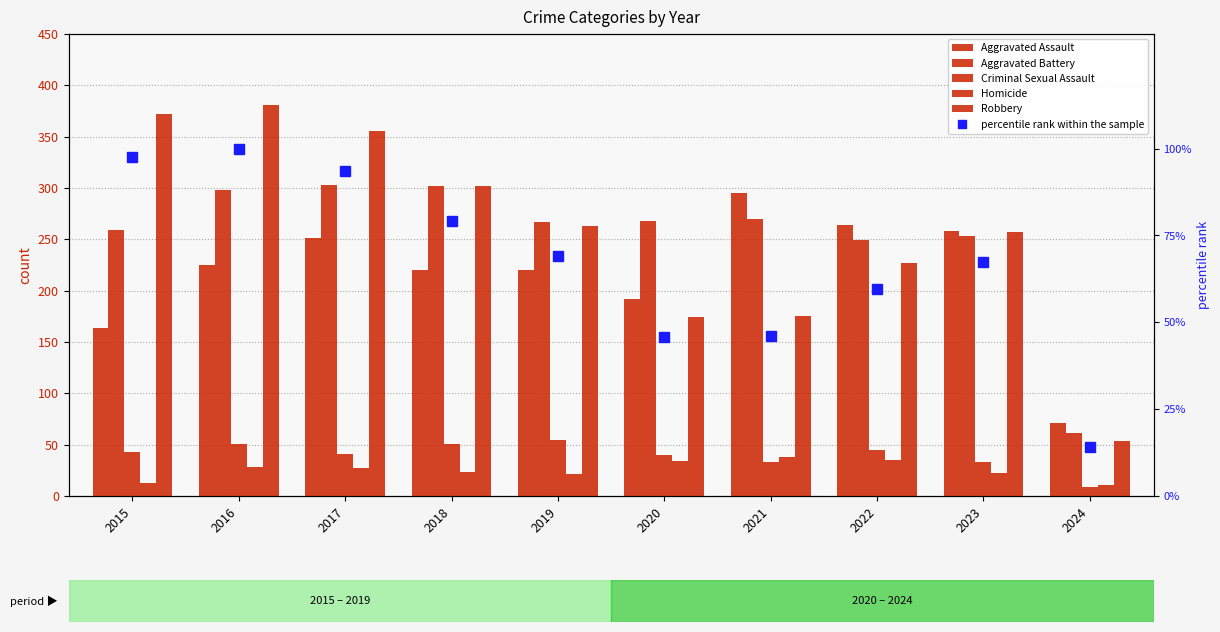

The Criminal Sexual Assault series shows 43.0 at 2015. True or false?

True